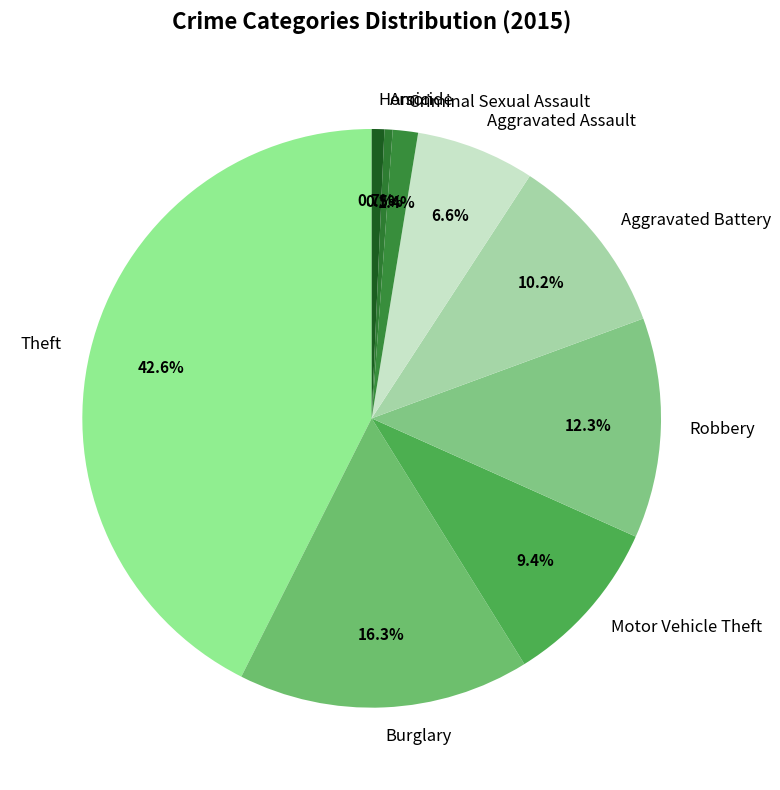

How many segments does this pie chart have?

9